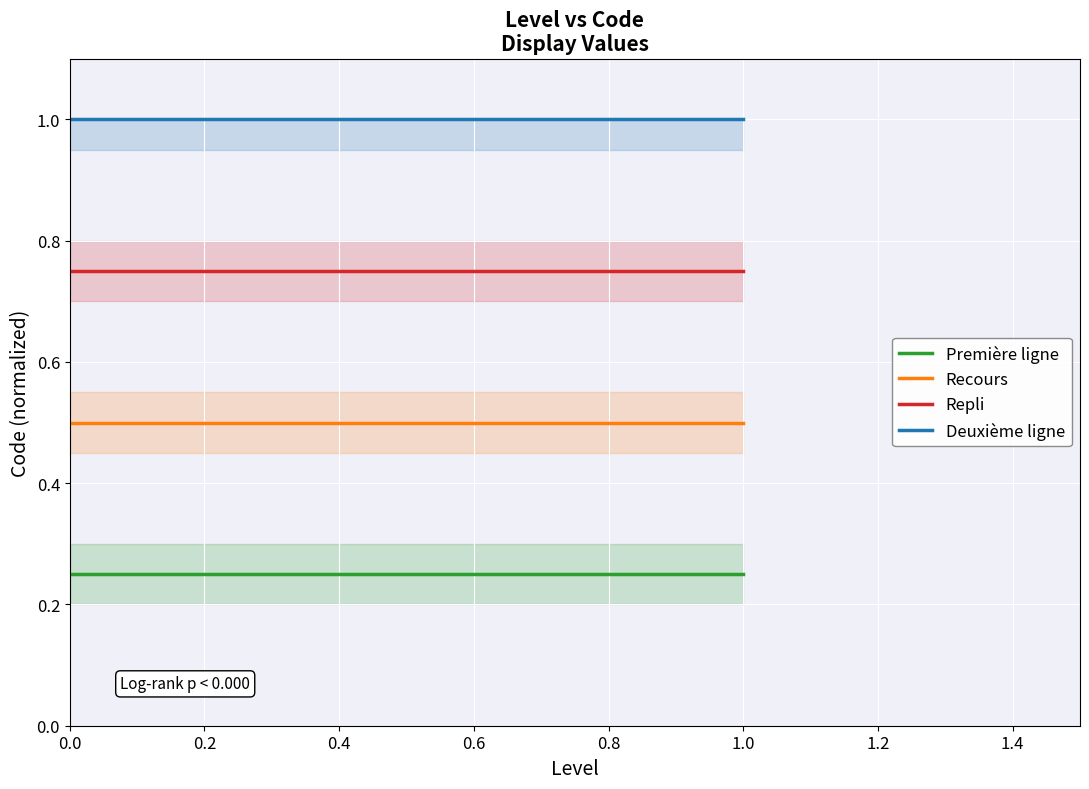

What is the value of the Recours point at the 2nd from the left?

0.5